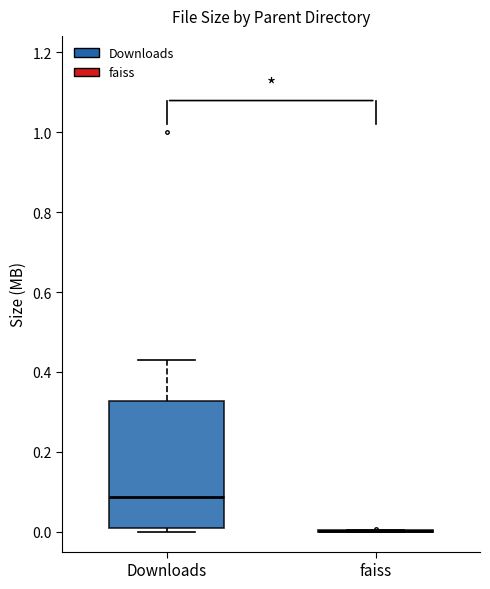

Comparing the boxes themselves (not the whiskers), which one is the tallest?

Downloads